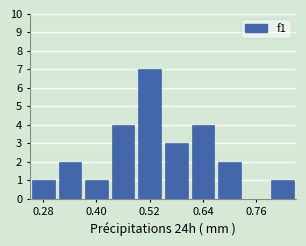

Read against the x-axis, roughly where is the centre of the tallest bar?

0.52